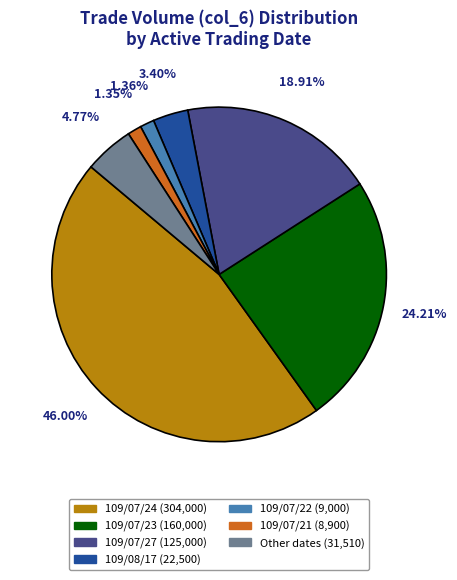

To the nearest percent, what is the difference between the largest and smallest slice percentages?

45%